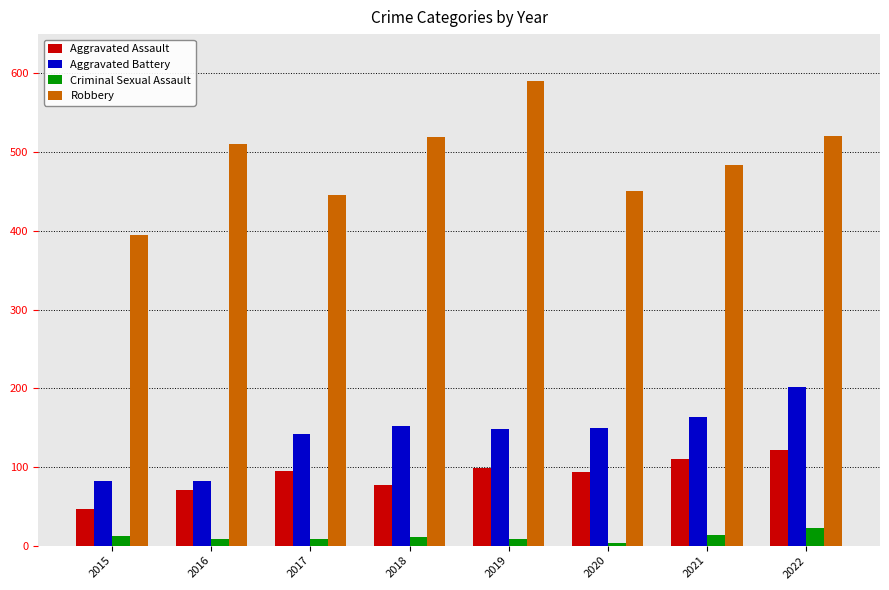

What is the maximum value for Robbery?

591